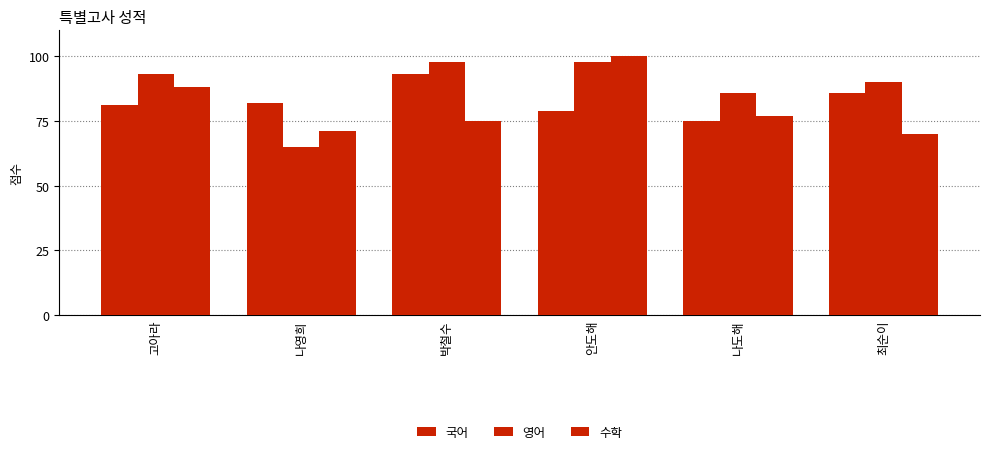

How many bars are there in total?

18